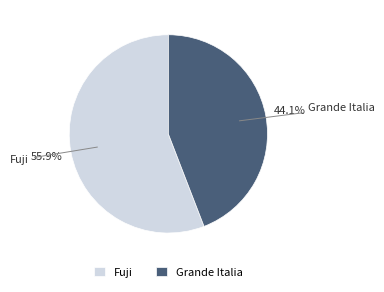

What is the majority slice?

Fuji